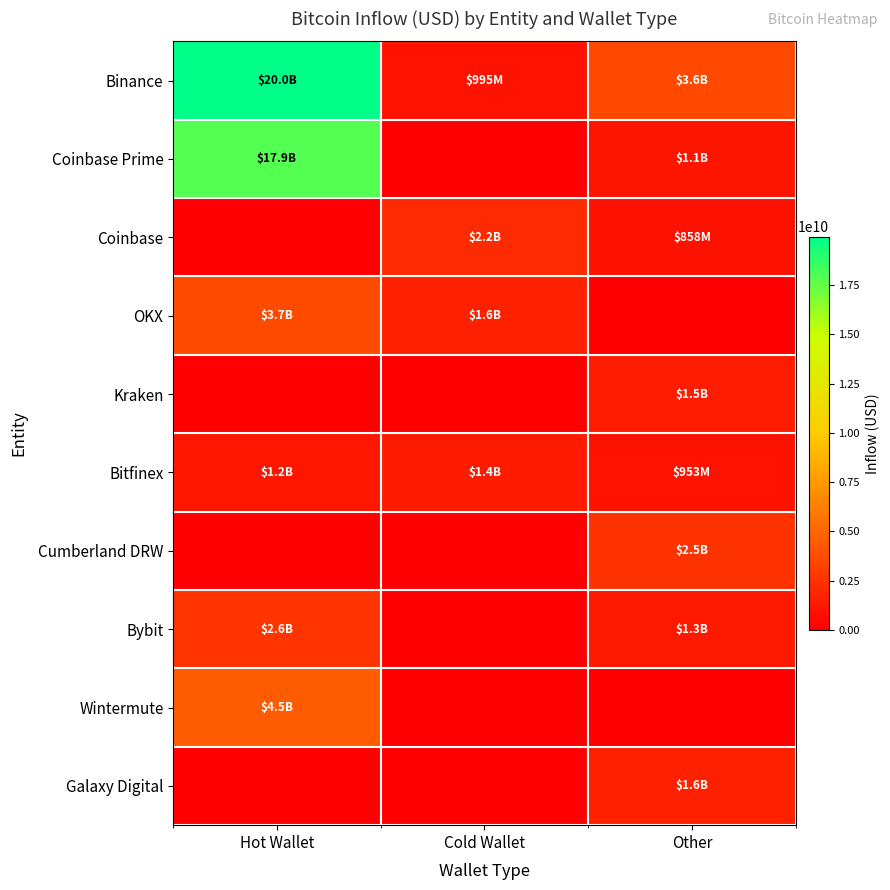

Reading left to right, transcribe all the data shown in this chart.

Binance: Hot Wallet=19967751815.5	Cold Wallet=994682944.0	Other=3603157852.5
Coinbase Prime: Hot Wallet=17863656429.9	Cold Wallet=0.0	Other=1070139103.6
Coinbase: Hot Wallet=0.0	Cold Wallet=2172463103.9	Other=858175808.0
OKX: Hot Wallet=3712053711.2	Cold Wallet=1604129905.8	Other=0.0
Kraken: Hot Wallet=0.0	Cold Wallet=0.0	Other=1471159051.0
Bitfinex: Hot Wallet=1150873087.7	Cold Wallet=1387842723.0	Other=952576000.0
Cumberland DRW: Hot Wallet=0.0	Cold Wallet=0.0	Other=2543620733.7
Bybit: Hot Wallet=2645777941.3	Cold Wallet=0.0	Other=1323356067.3
Wintermute: Hot Wallet=4516164997.0	Cold Wallet=0.0	Other=0.0
Galaxy Digital: Hot Wallet=0.0	Cold Wallet=0.0	Other=1609261973.4